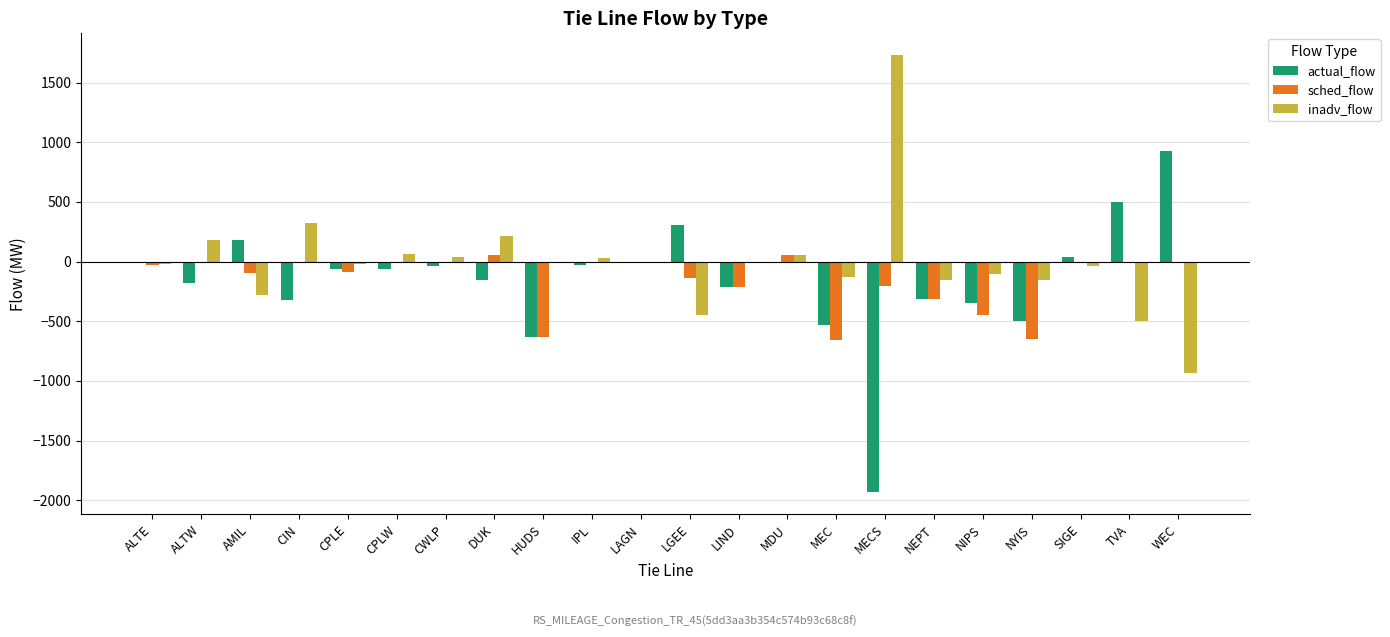

How many categories are shown in the chart?

22